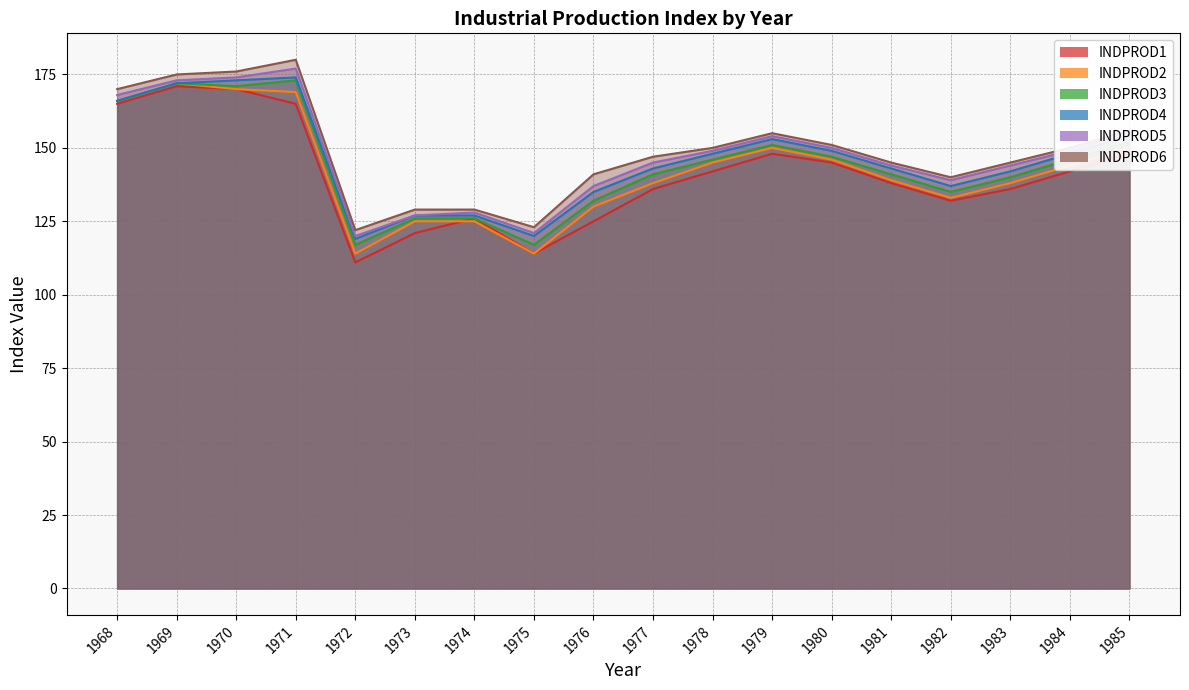

Which series has the largest total across all categories?

INDPROD6